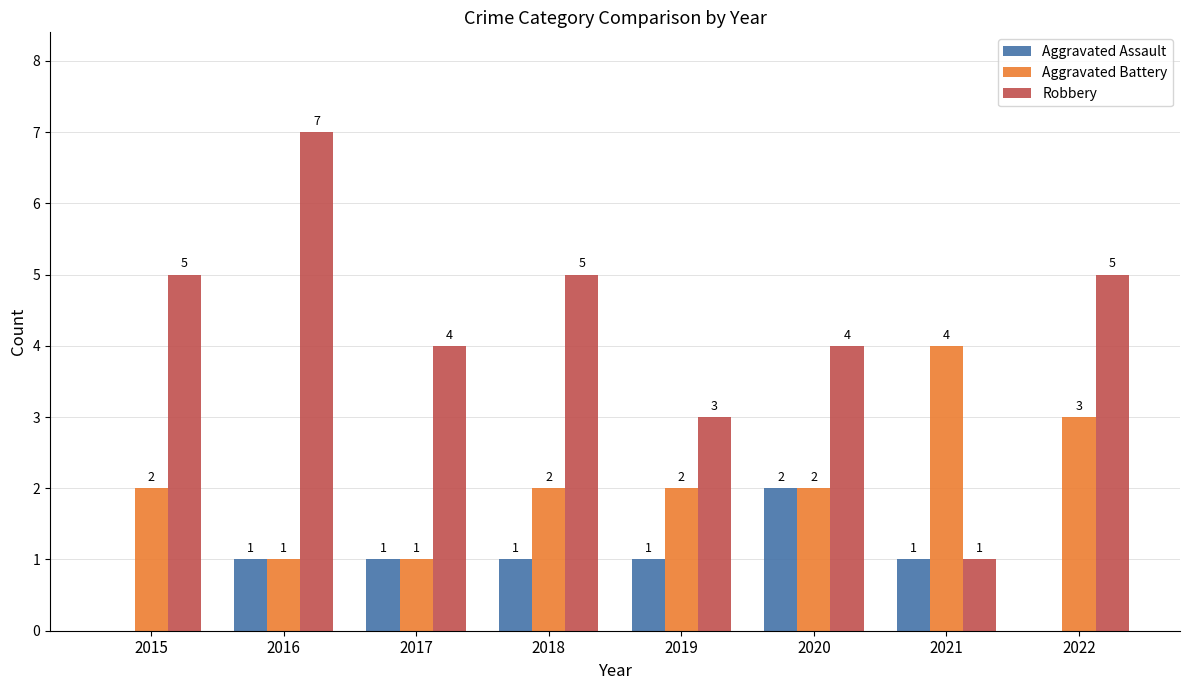

Reading left to right, list all the values displayed in this chart.

Aggravated Assault: 0	1	1	1	1	2	1	0
Aggravated Battery: 2	1	1	2	2	2	4	3
Robbery: 5	7	4	5	3	4	1	5